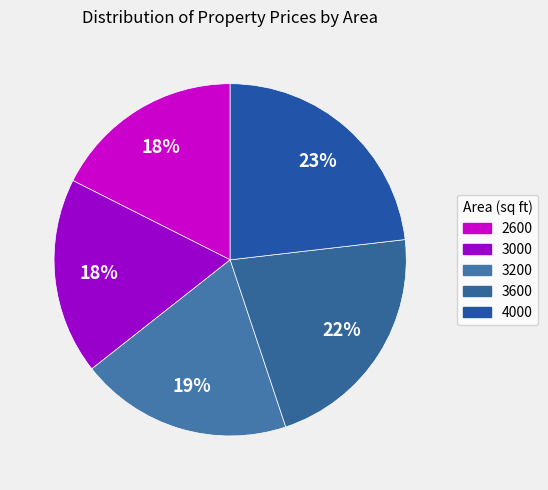

What percentage is the 3600 slice, to the nearest percent?

22%